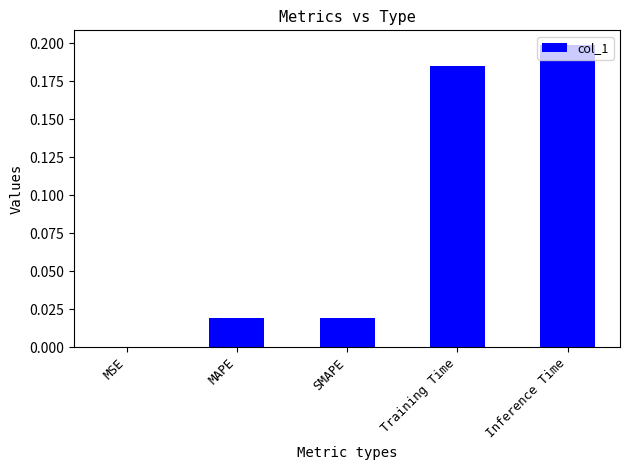

What is the sum of all values?

0.4